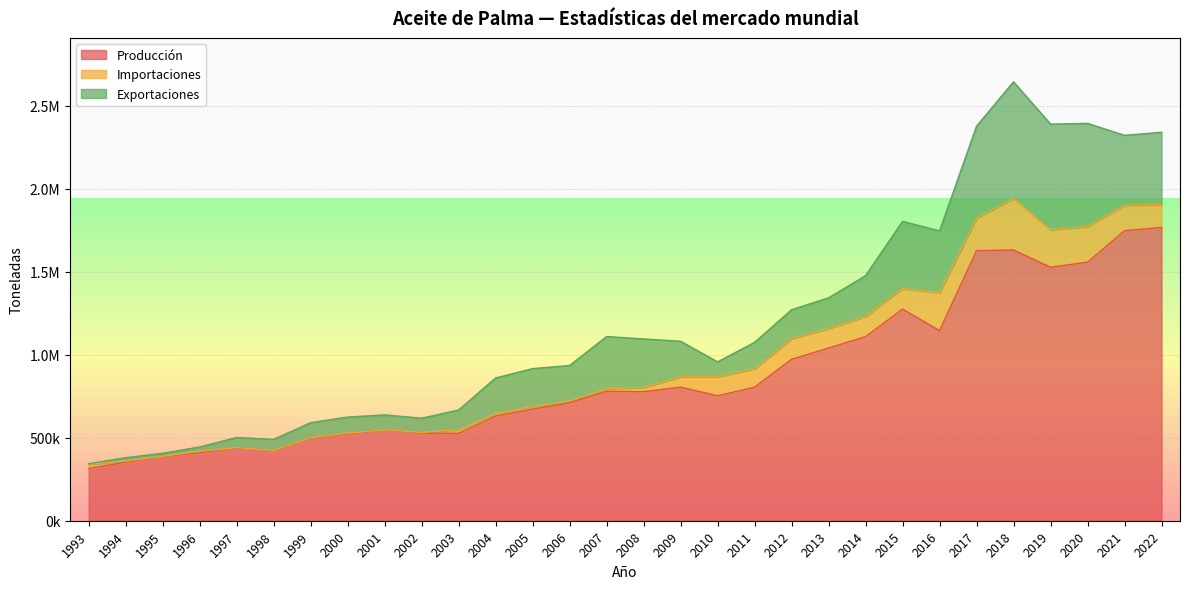

Read the Importaciones value at 2004.

16143.0